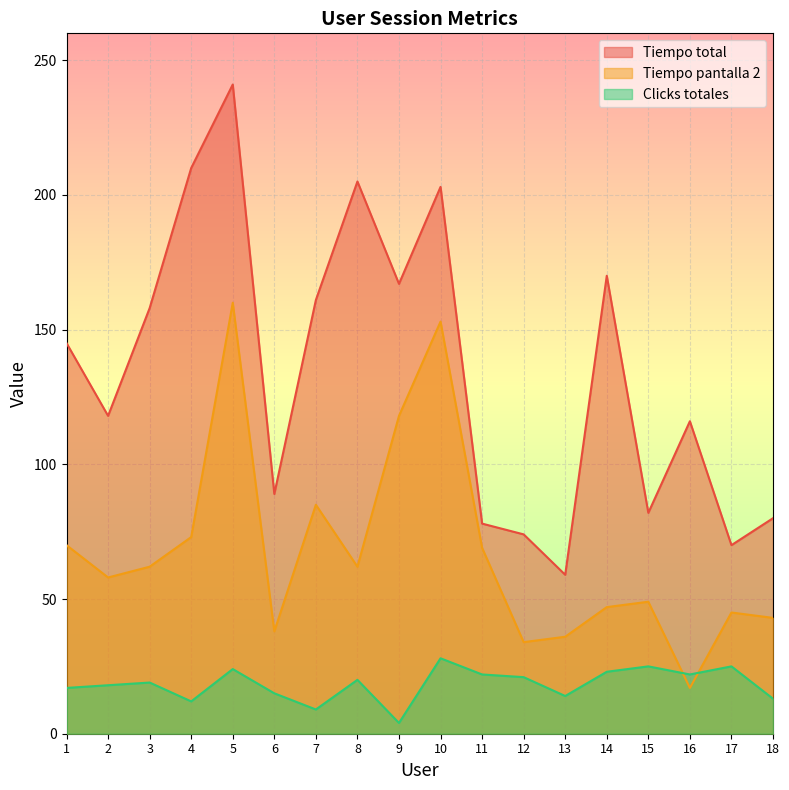

What is the maximum value shown in the chart?

241